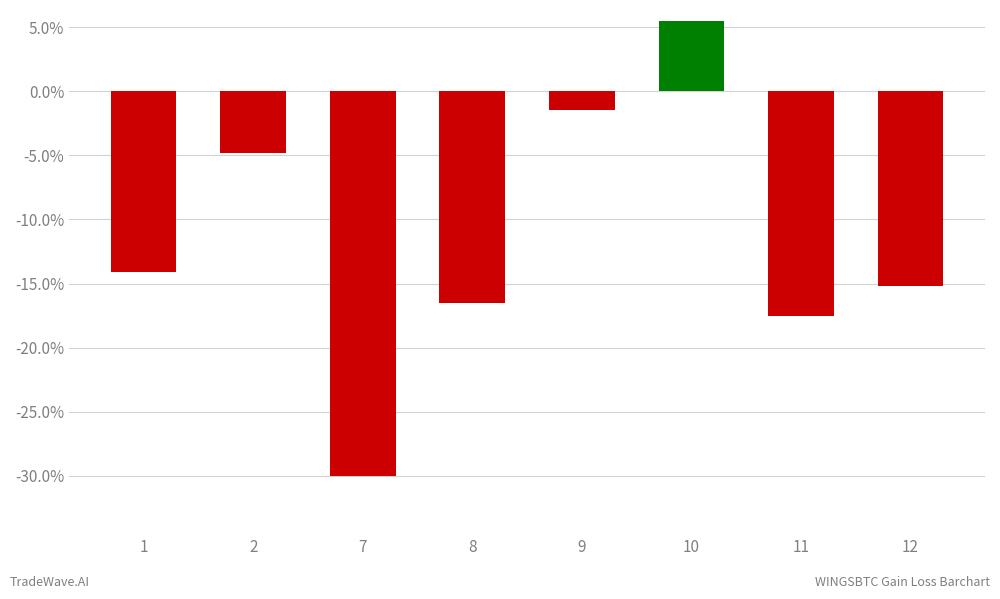

What is the value of the 1st bar from the left?

-14.1